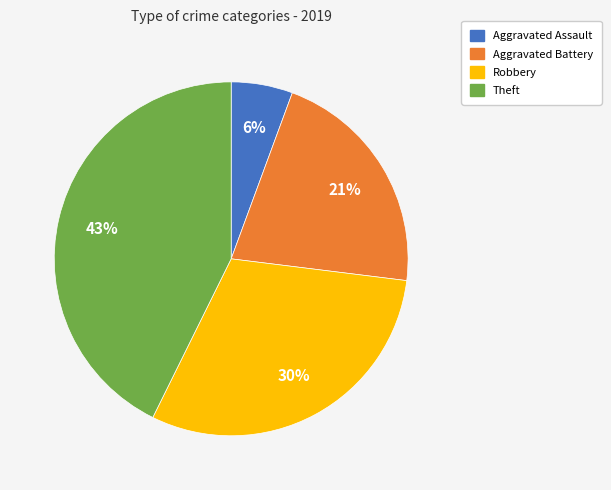

To the nearest percent, what percentage of the pie is Aggravated Battery?

21%